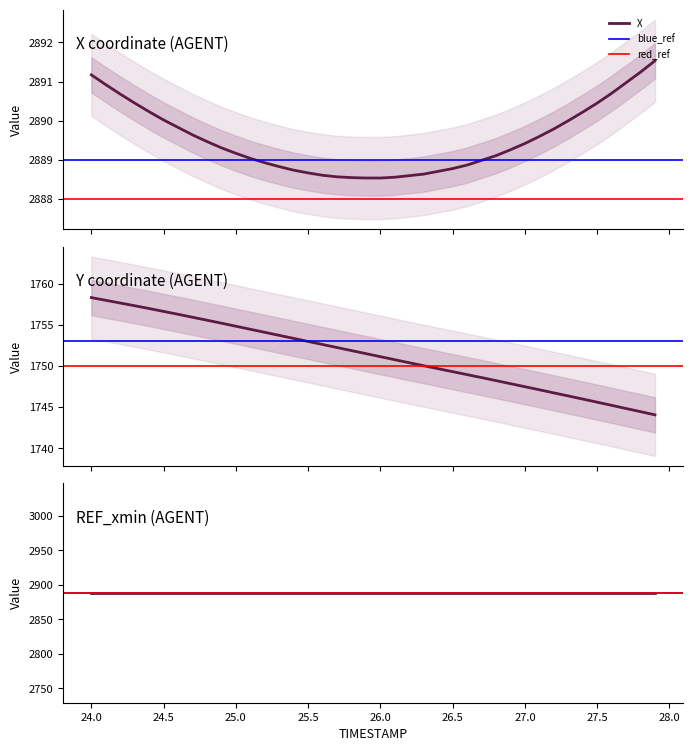

Rank the series by their maximum value, from lowest to highest.

Y, X